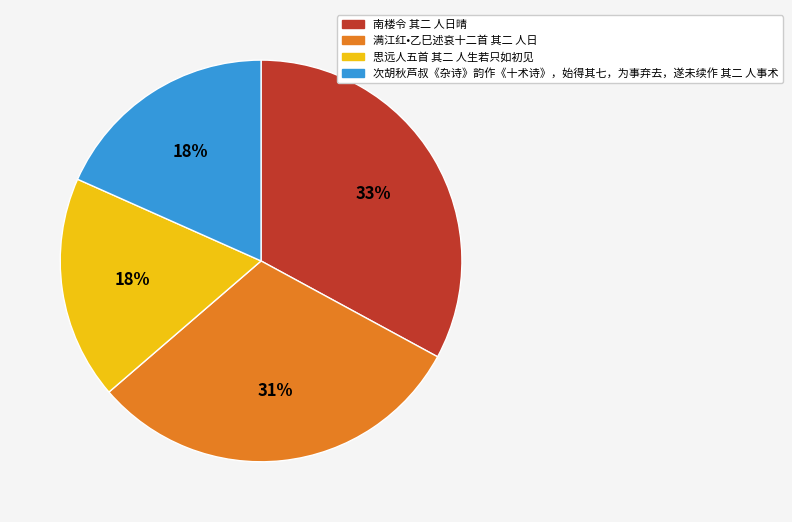

Does any single category account for the majority?

No